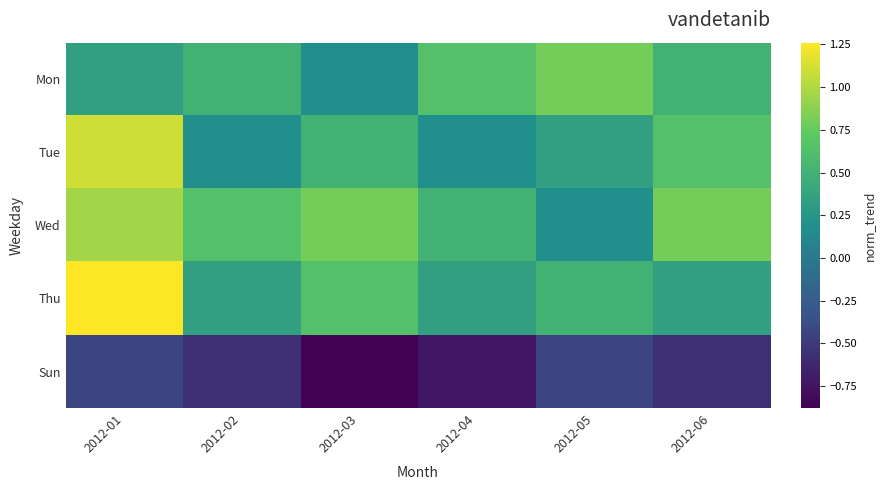

Which series has the largest total across all categories?

Wed